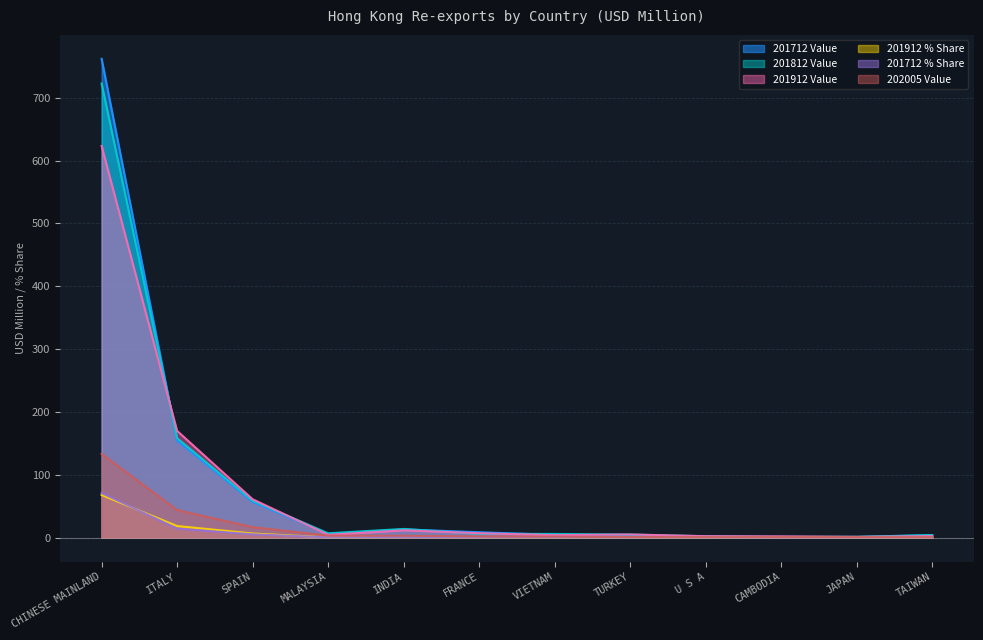

How many lines are shown in the chart?

6